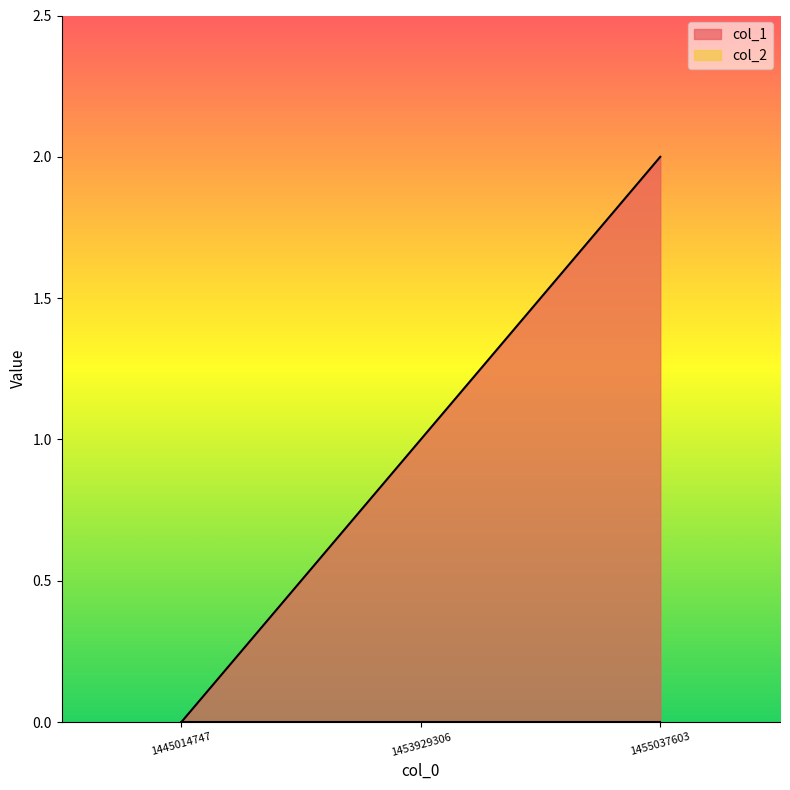

Reading left to right, transcribe all the data shown in this chart.

1445014747=0	1453929306=1	1455037603=2